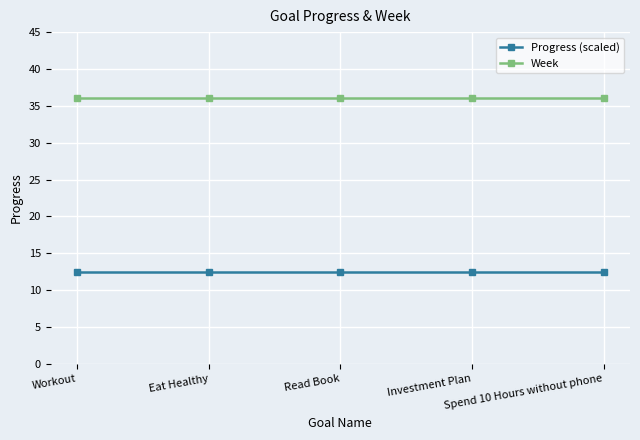

At how many categories does at least one series exceed 16?

5